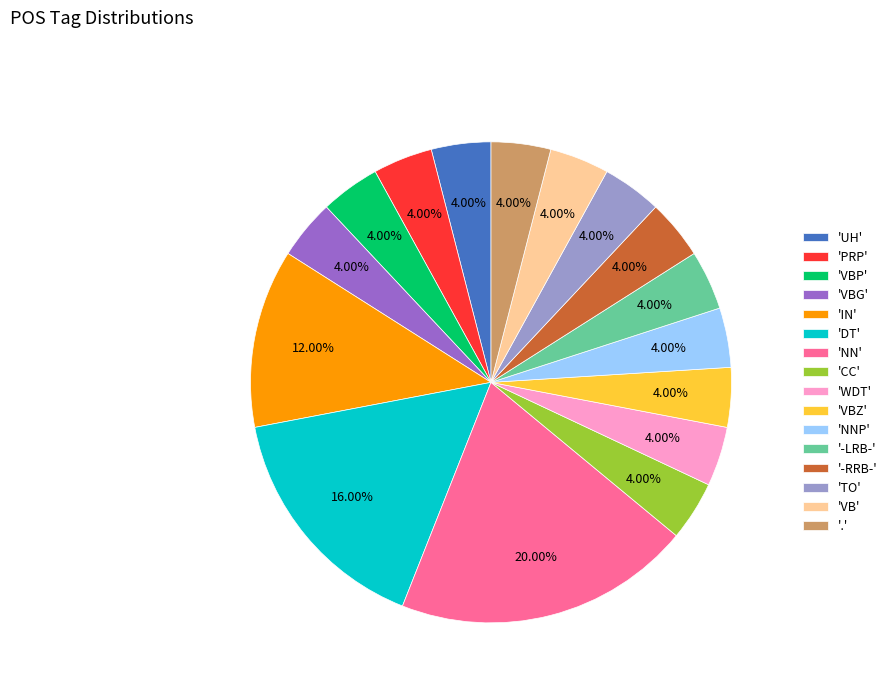

Approximately how many times larger is the value at 'CC' compared to 'VBP'?

1.0